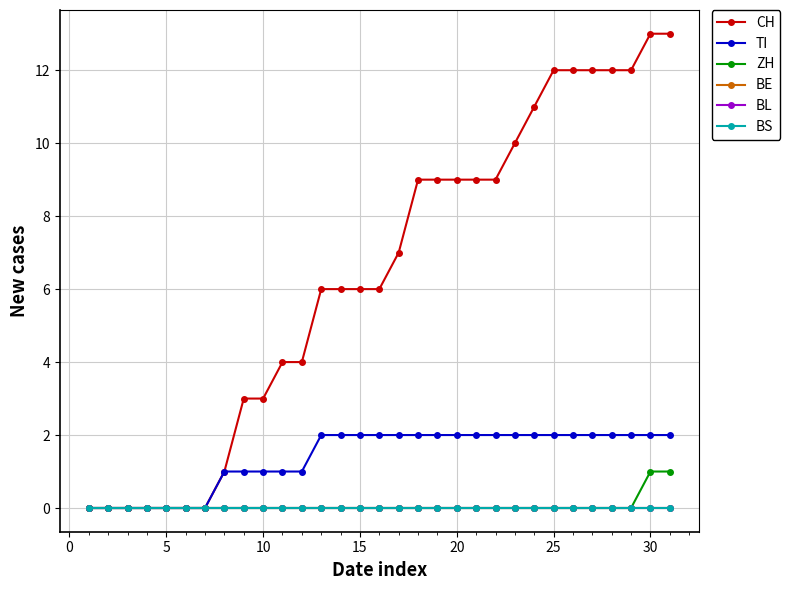

Does the chart have visible grid lines?

Yes